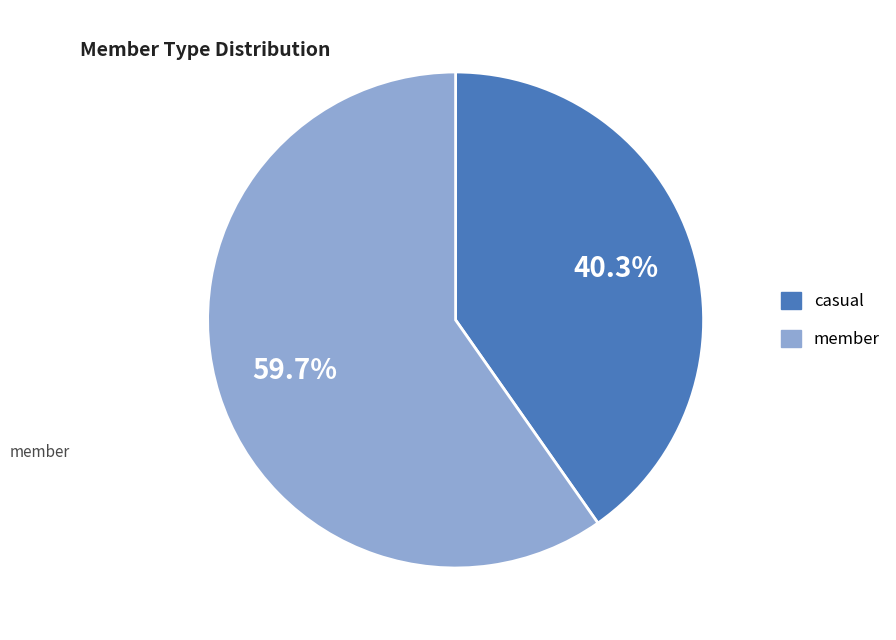

What is the total percentage of casual and member?

100.0%